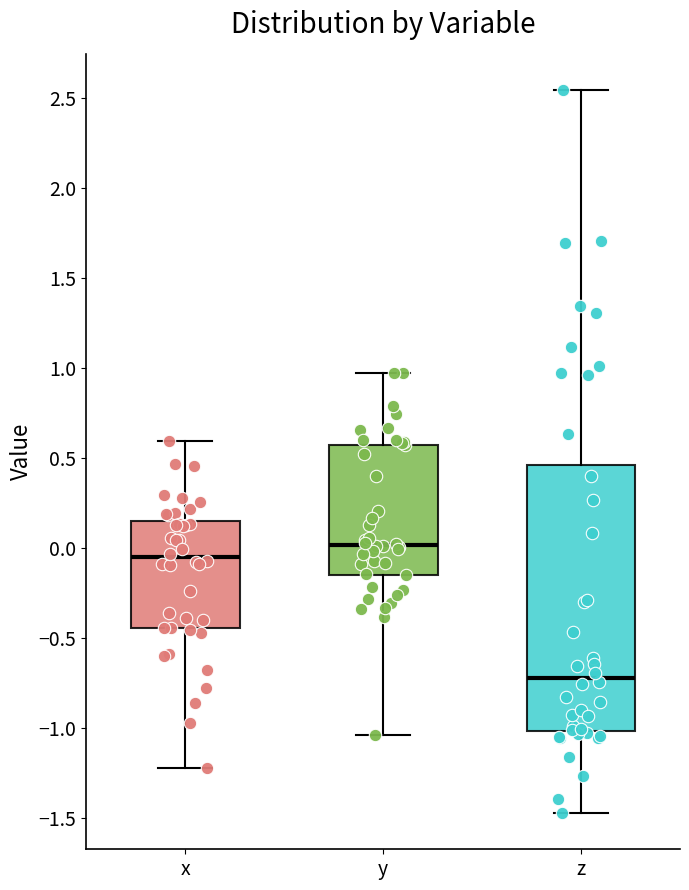

Comparing the boxes themselves (not the whiskers), which one is the tallest?

z